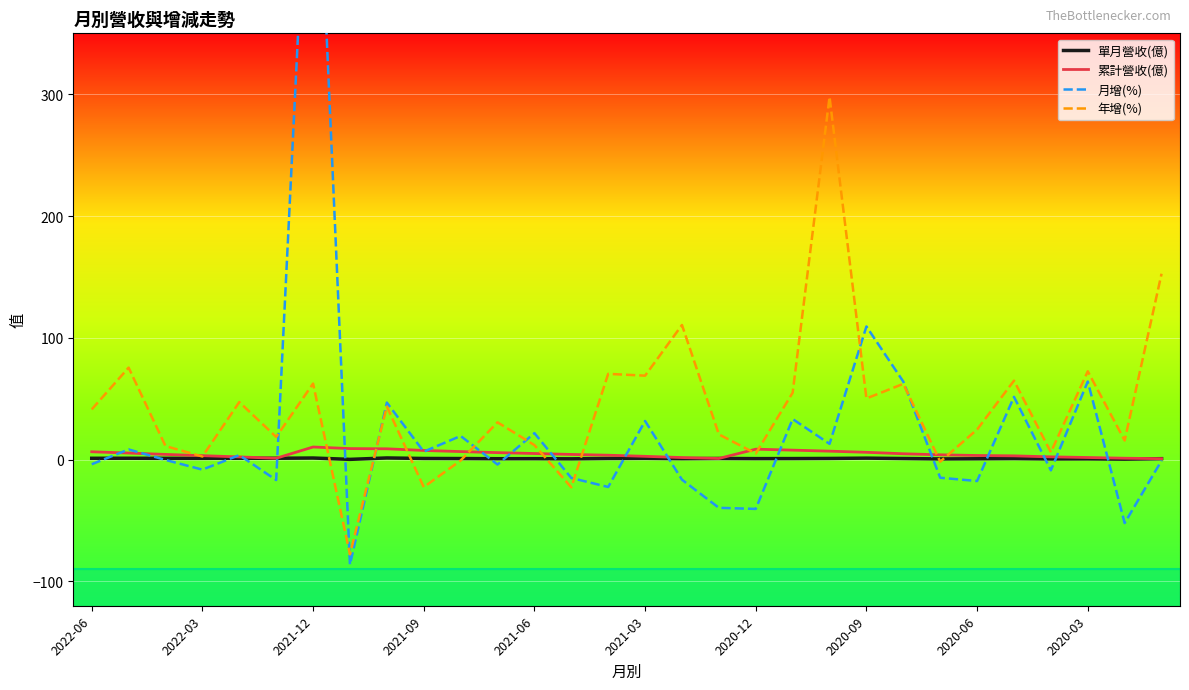

What position from the right is 2022-06?

30